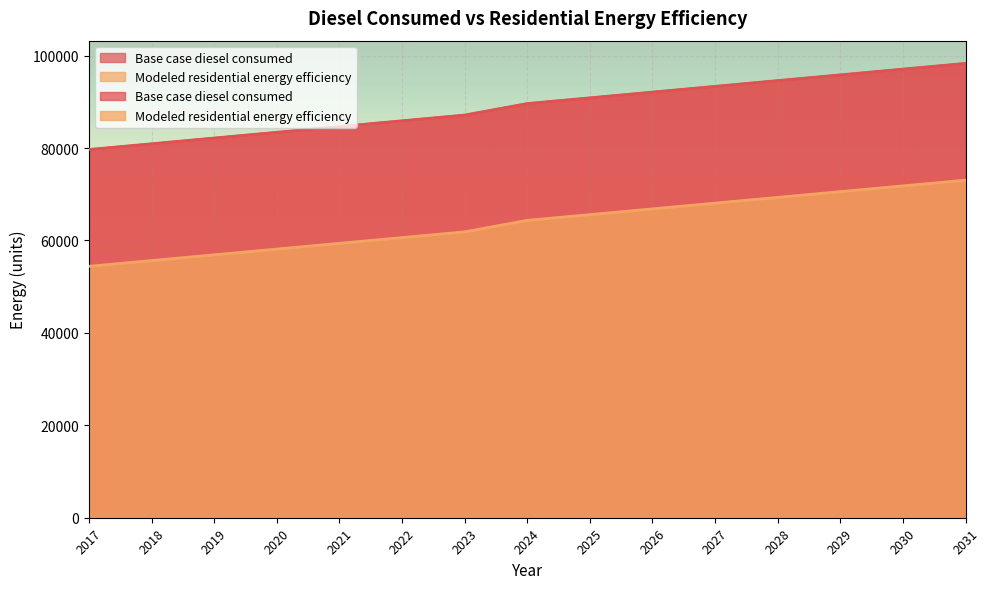

What is the value of the Base case diesel consumed point at the 6th from the left?

85897.9